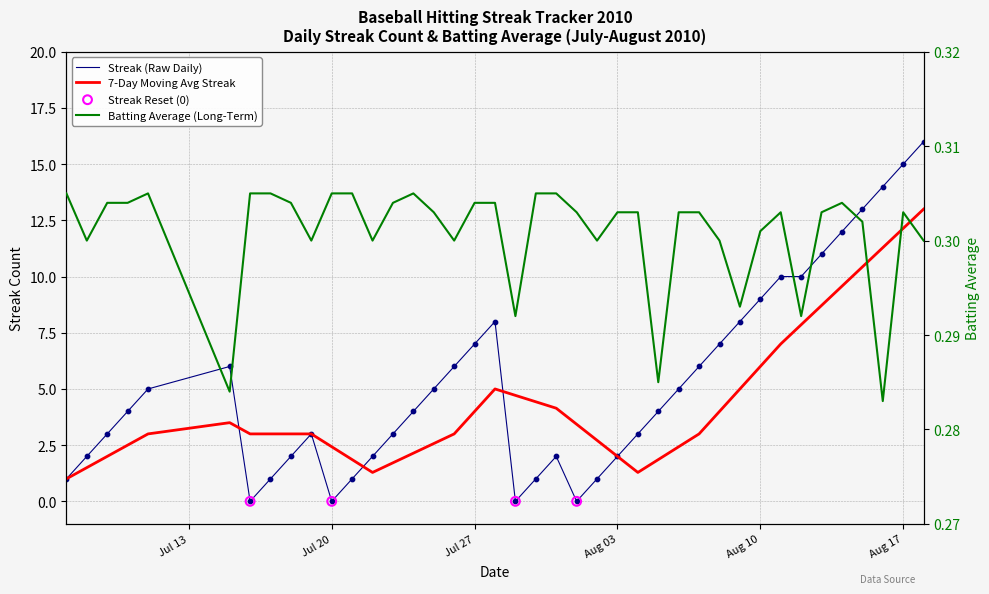

Which series reaches the minimum Y coordinate?

streak